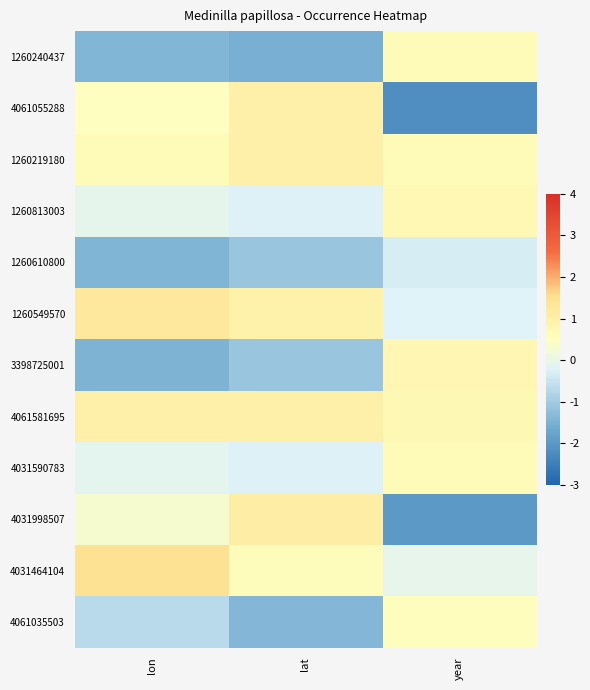

Reading right to left, transcribe all the data shown in this chart.

1260240437: year=0.6	lat=-1.5	lon=-1.4
4061055288: year=-2.2	lat=1.0	lon=0.5
1260219180: year=0.6	lat=1.0	lon=0.6
1260813003: year=0.7	lat=-0.2	lon=-0.1
1260610800: year=-0.3	lat=-1.1	lon=-1.4
1260549570: year=-0.2	lat=0.9	lon=1.3
3398725001: year=0.8	lat=-1.1	lon=-1.5
4061581695: year=0.7	lat=1.0	lon=1.0
4031590783: year=0.6	lat=-0.2	lon=-0.1
4031998507: year=-2.0	lat=1.1	lon=0.3
4031464104: year=-0.0	lat=0.6	lon=1.5
4061035503: year=0.5	lat=-1.4	lon=-0.7